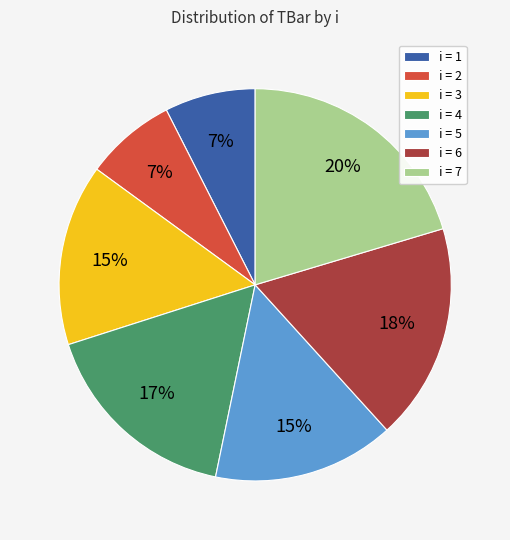

Do i = 7 and i = 2 together represent more than half of the pie?

No